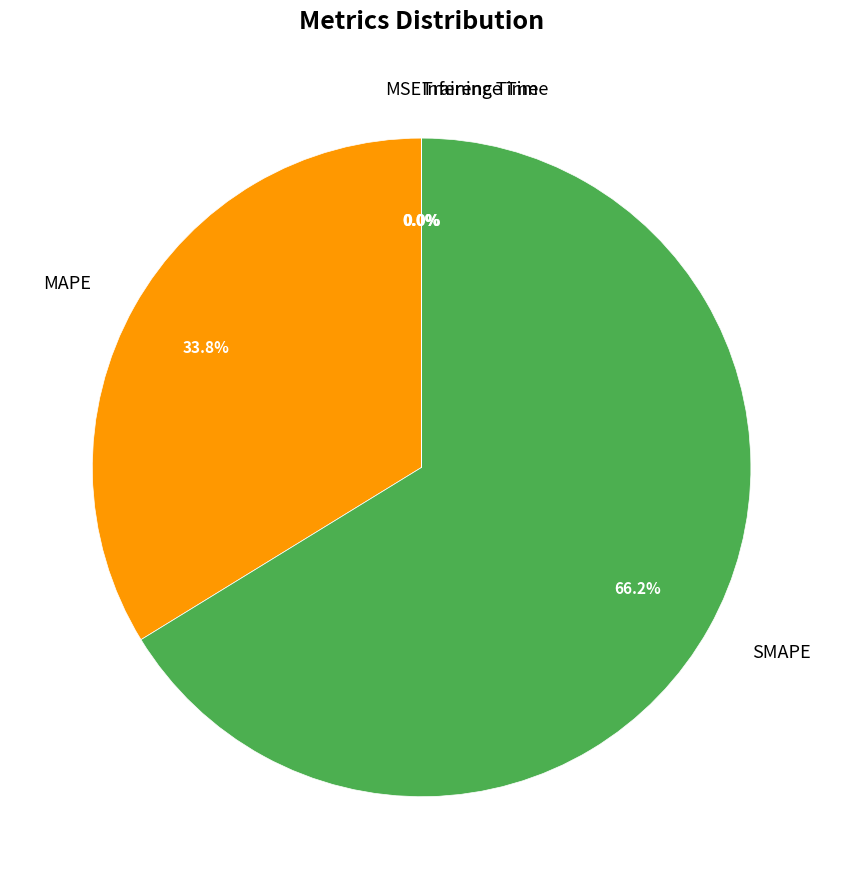

Is the sum of SMAPE and MAPE greater than half?

Yes